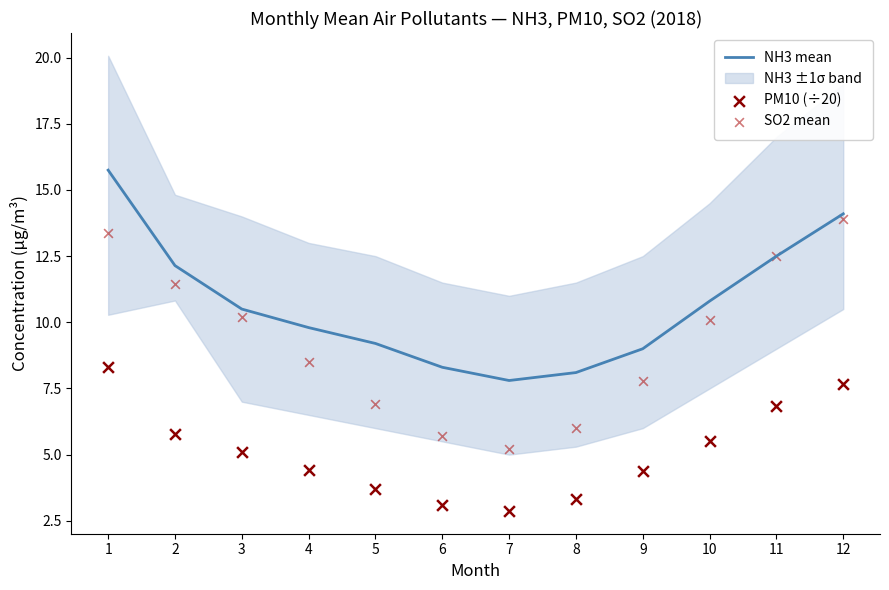

What are all the series names shown in the legend?

NH3 mean, PM10 (÷20), SO2 mean